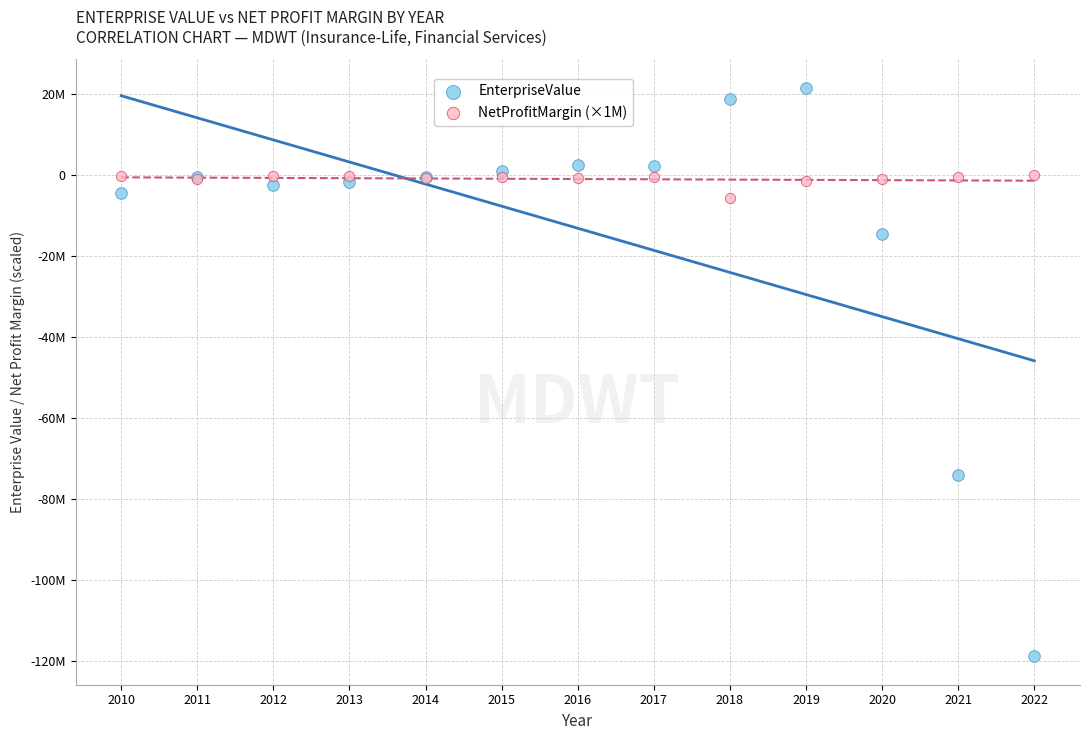

What are all the series names shown in the legend?

EnterpriseValue, NetProfitMargin (×1M)